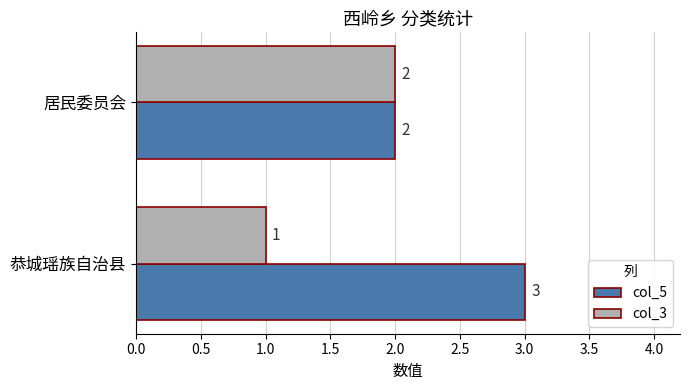

Count the number of categories in the chart.

2